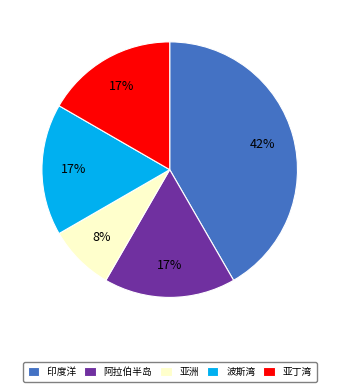

To the nearest percent, what is the combined percentage of 印度洋 and 阿拉伯半岛?

58%